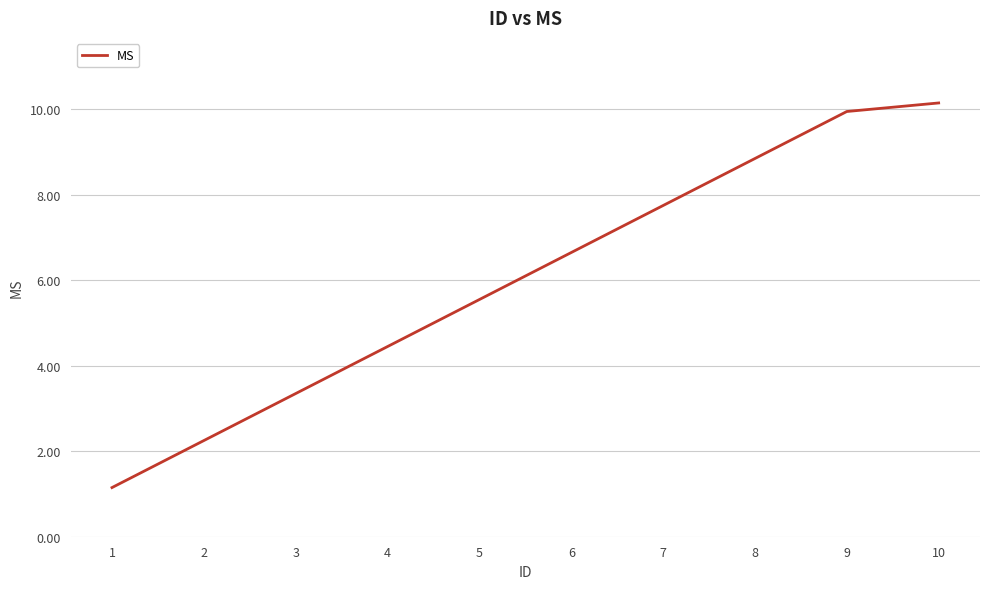

The value at 9 is 17.2. True or false?

False